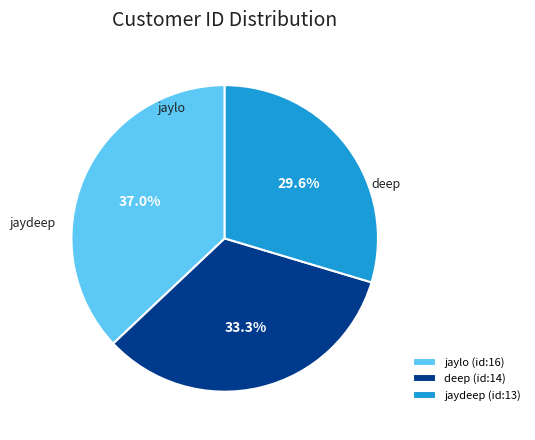

Which category has the biggest portion of the pie?

jaylo (id:16)